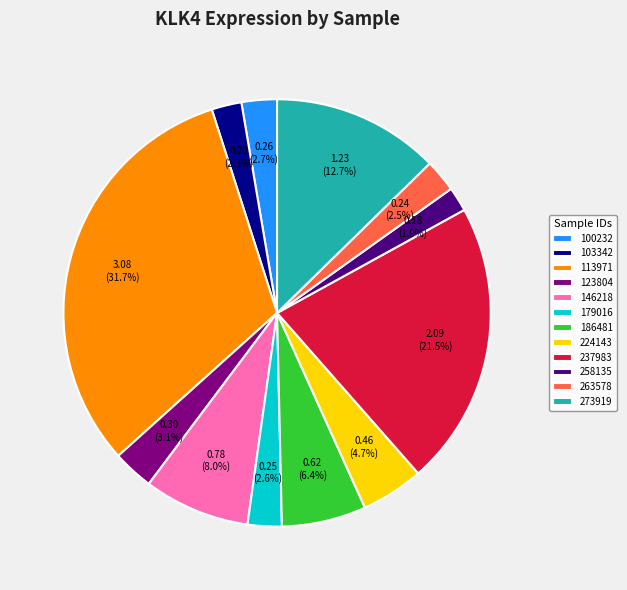

What percentage is NOT represented by 237983?

78.5%